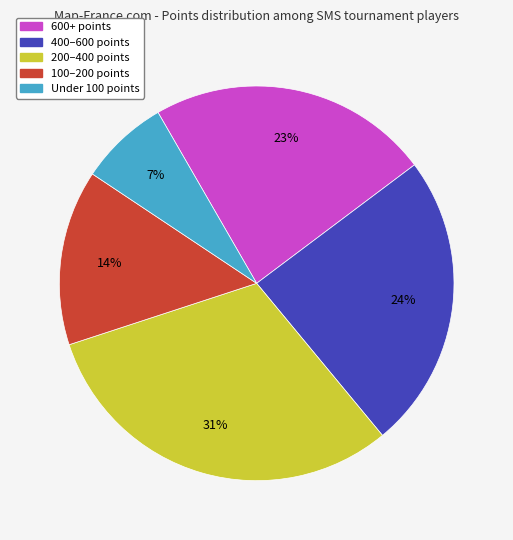

To the nearest percent, what is the difference between the largest and smallest slice percentages?

24%